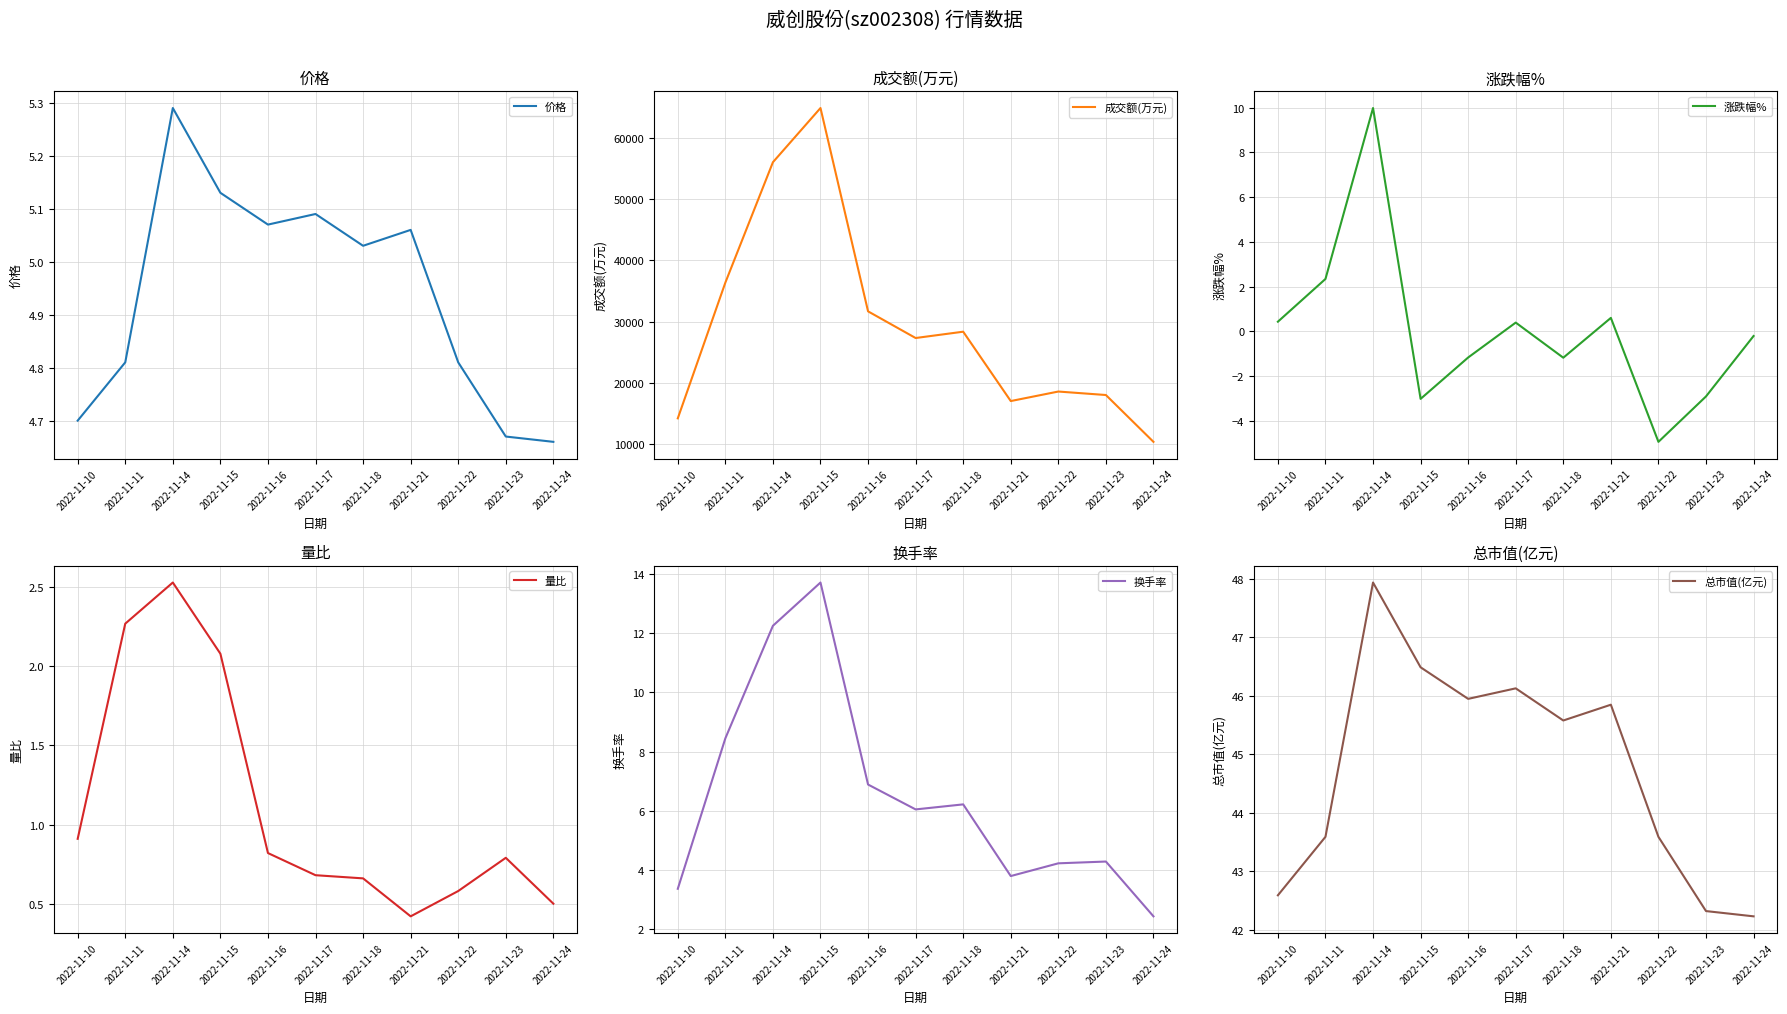

Is the value of 价格 at 2022-11-22 greater than the value of 换手率 at 2022-11-15?

No